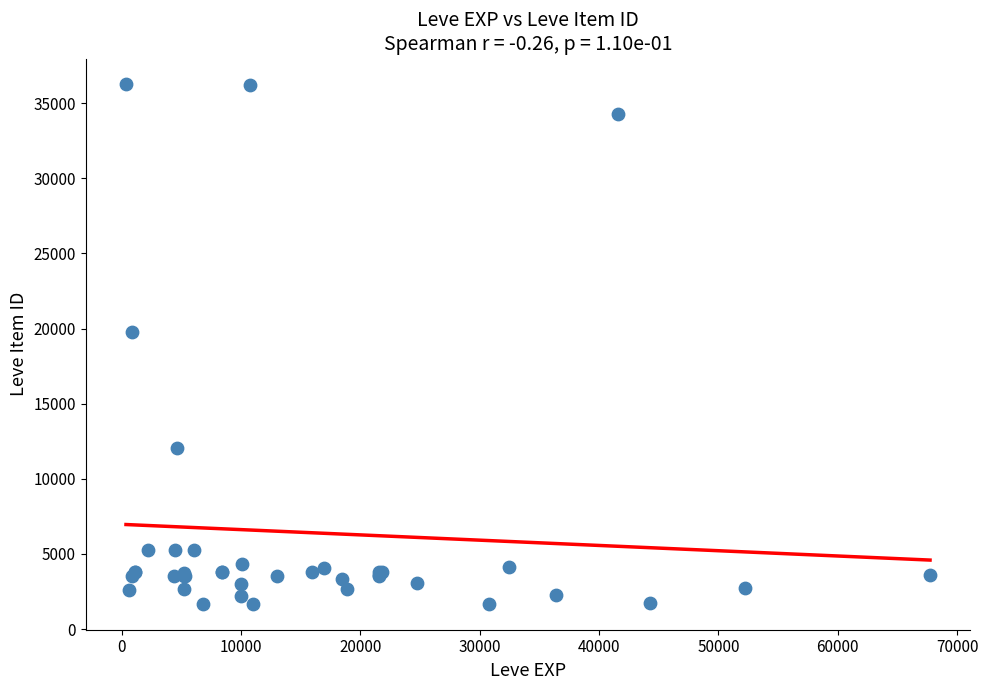

What Y value in the scatter plot is closest to 18967?

19744